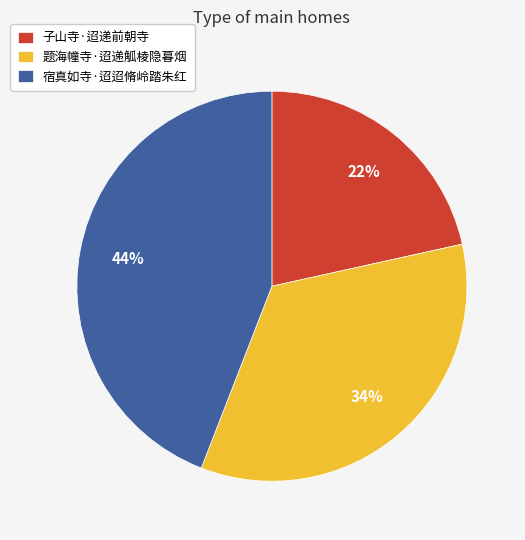

Does 宿真如寺·迢迢脩岭踏朱红 represent more than half of the total?

No